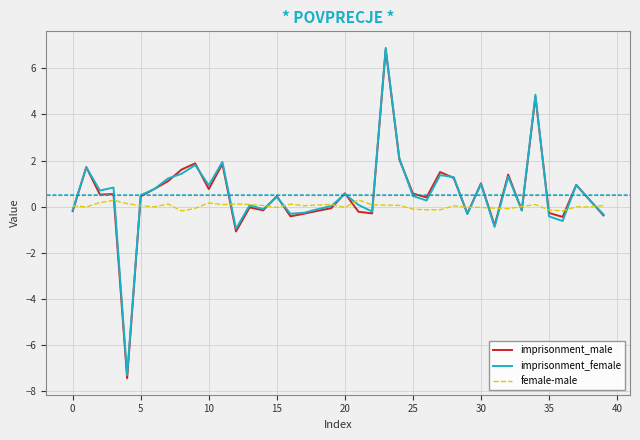

In imprisonment_male, how many points are lower than both neighbors (excluding endpoints)?

12